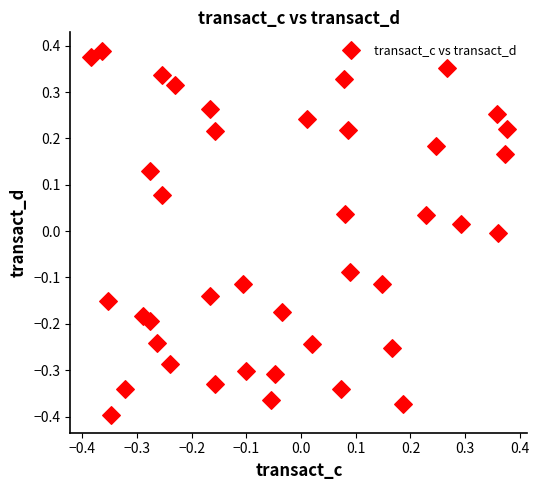

What is the range of X values (max minus min)?

0.8